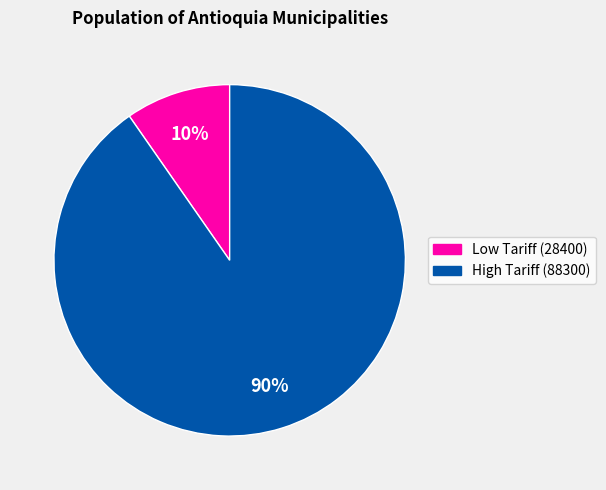

To the nearest percent, what is the average slice percentage?

50%